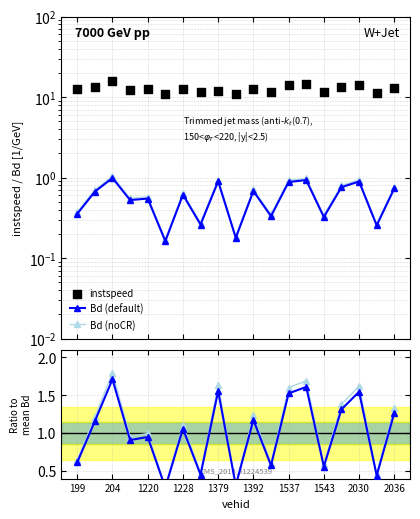

Is the value of Bd noCR / mean at 17 greater than the value of instspeed at 12?

No